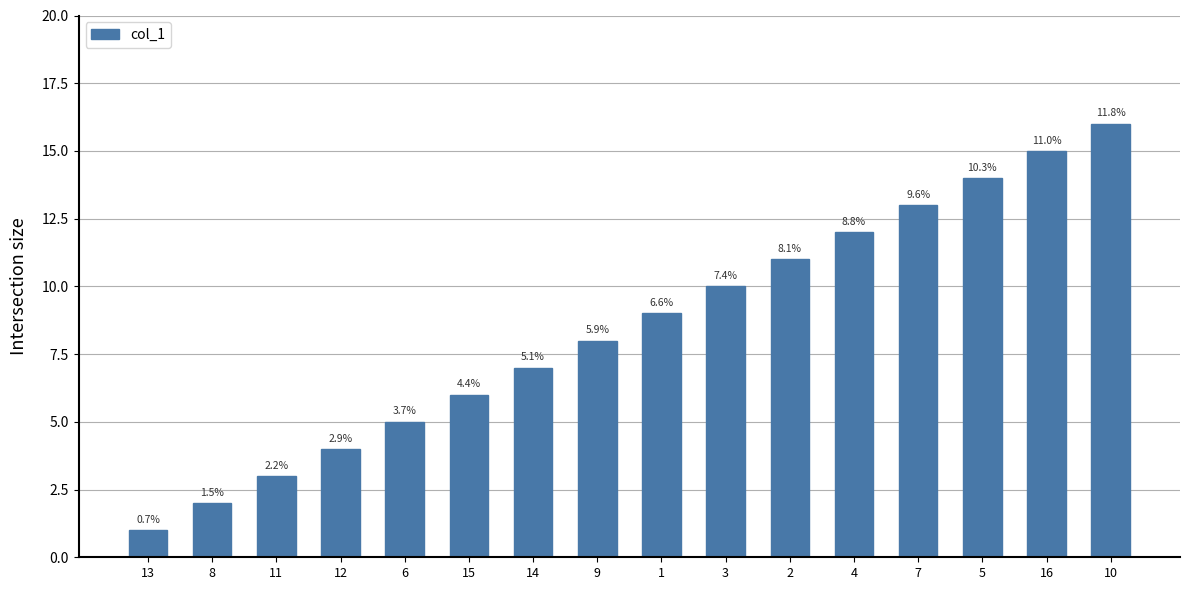

List the labels in order of value, largest first.

10, 16, 5, 7, 4, 2, 3, 1, 9, 14, 15, 6, 12, 11, 8, 13